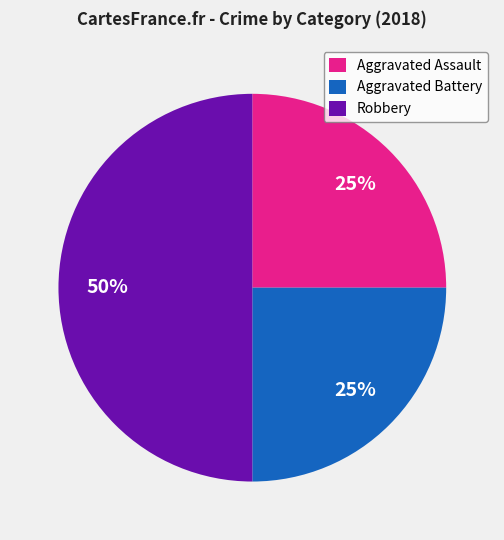

Do Robbery and Aggravated Assault together represent more than half of the pie?

Yes